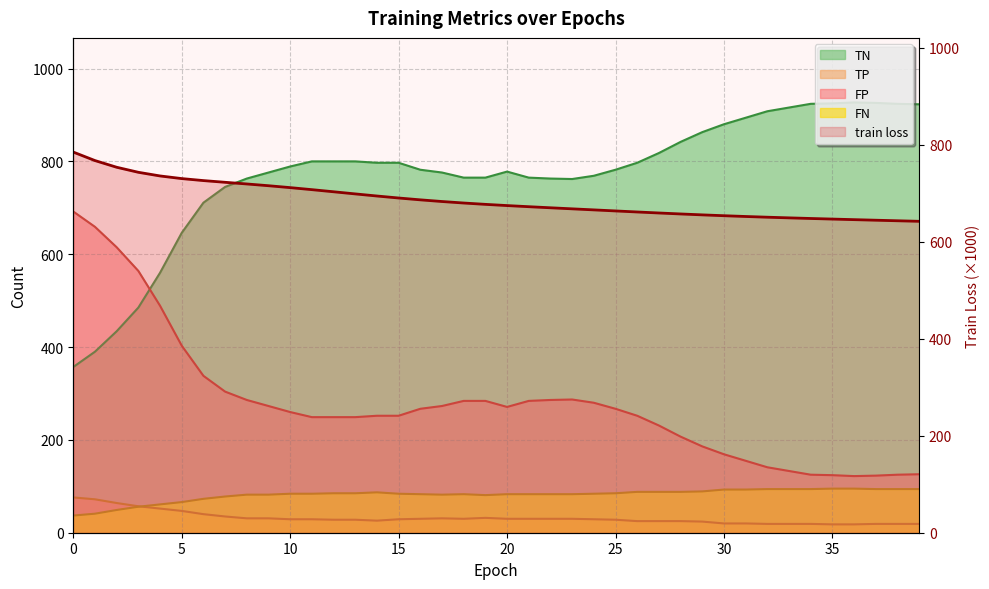

Which has a higher value, 30 or 8?

8